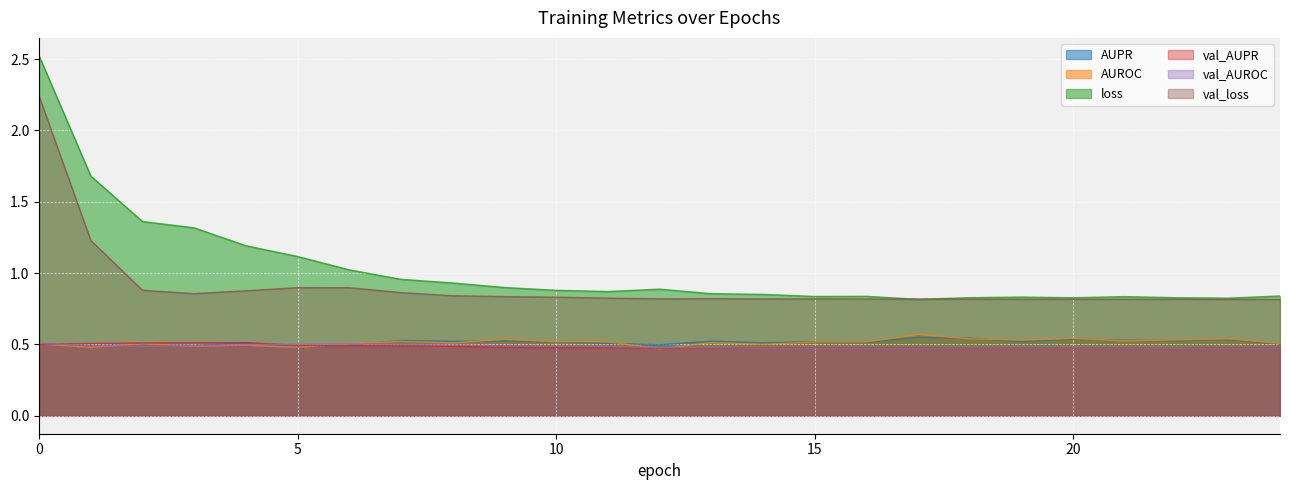

What is the maximum value for AUPR?

0.5